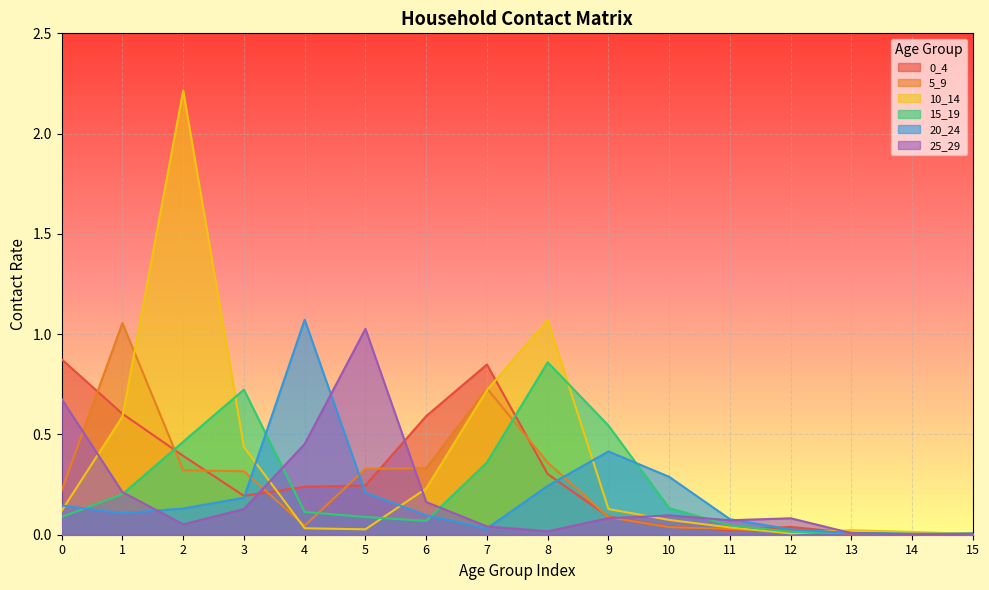

At 8, list the series in order from largest to smallest.

10_14, 15_19, 5_9, 0_4, 20_24, 25_29